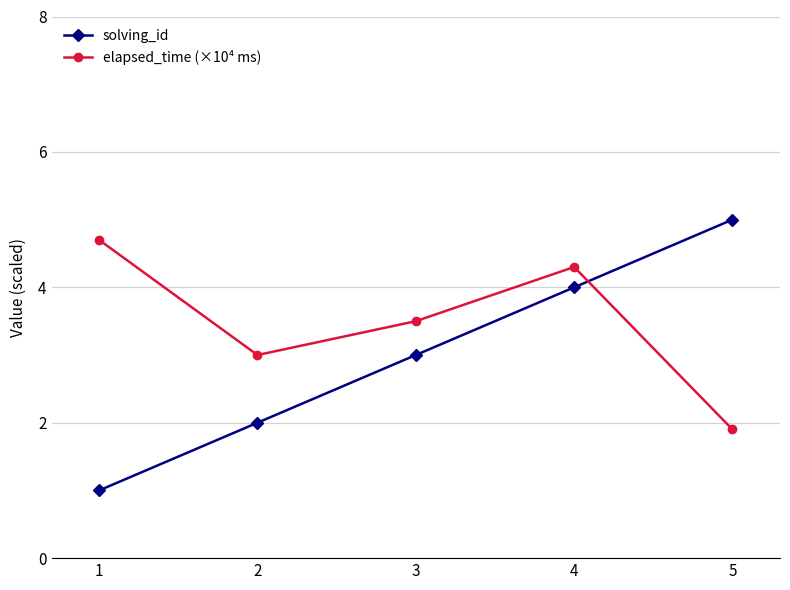

What is the total value across all series at 5?

6.9